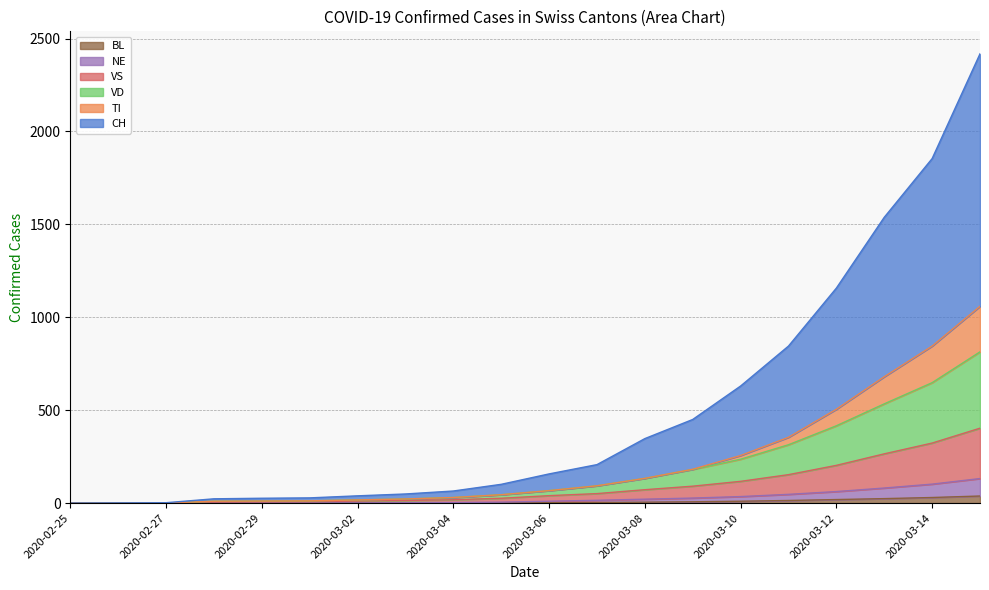

Where does the CH series first go above 157?

2020-03-07